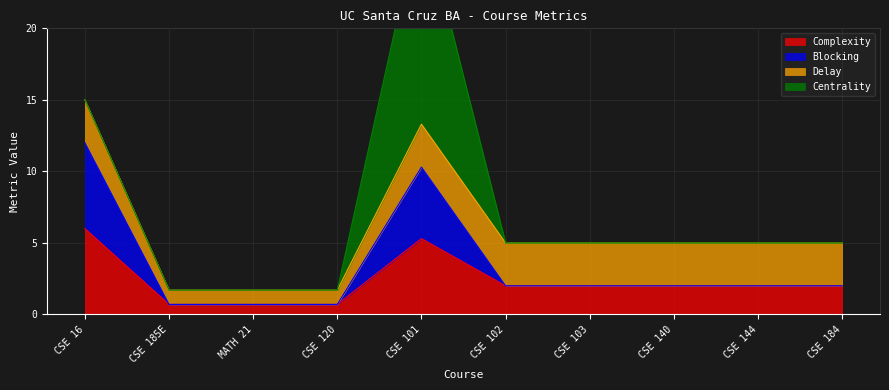

The Complexity series shows 0.7 at MATH 21. True or false?

True